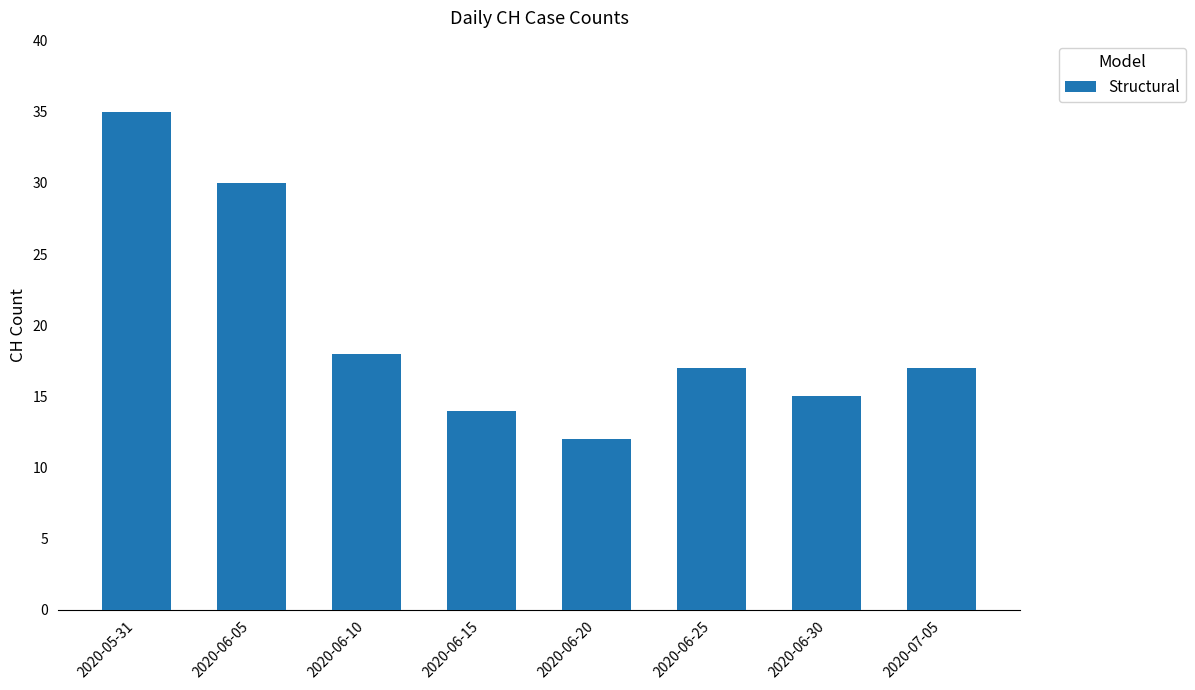

What is the difference between the values at 2020-06-05 and 2020-06-15?

16